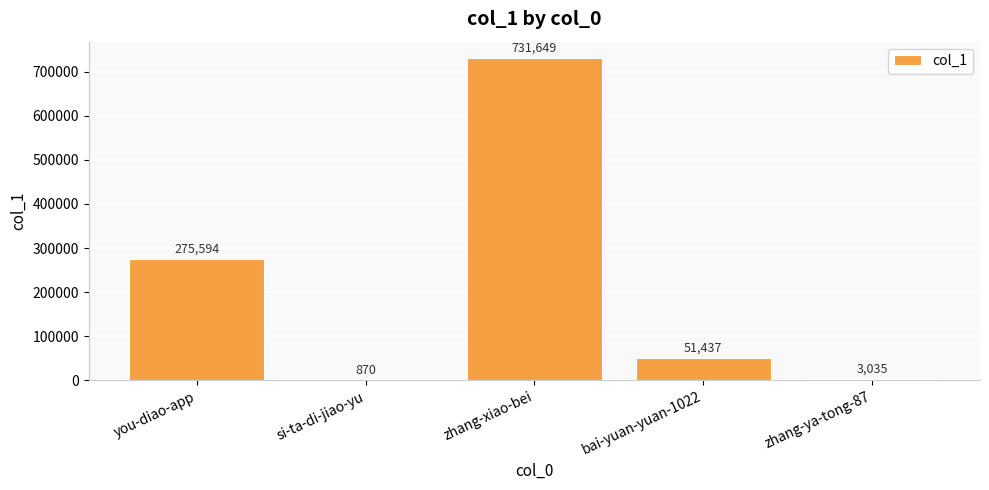

What is the sum of all values?

1062585